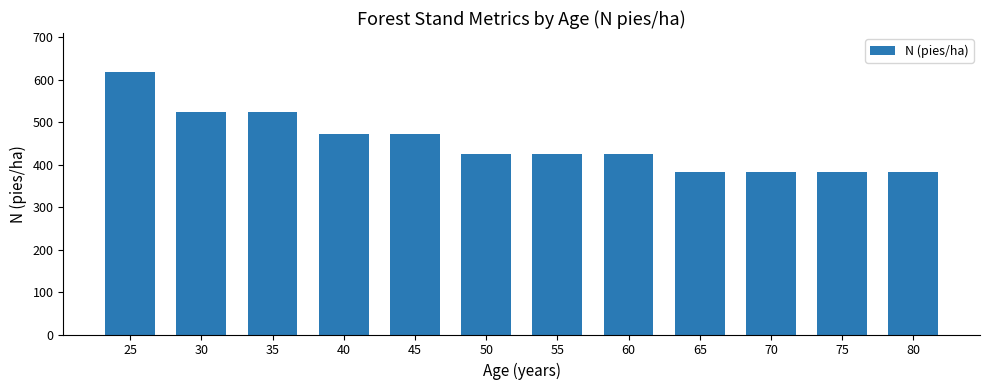

How many data points are above 424?

8